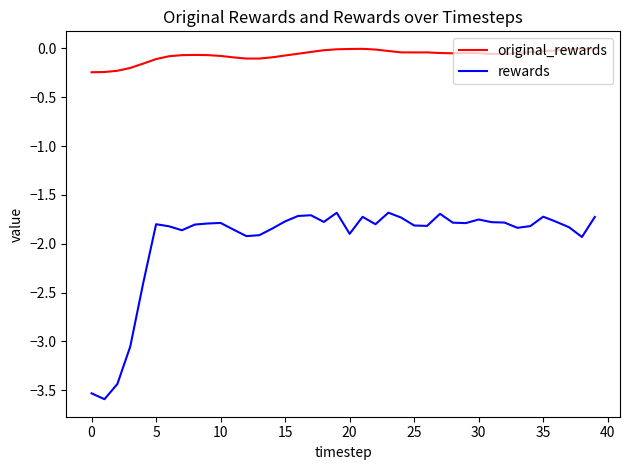

What is the difference between the maximum and minimum values in the rewards series?

1.9